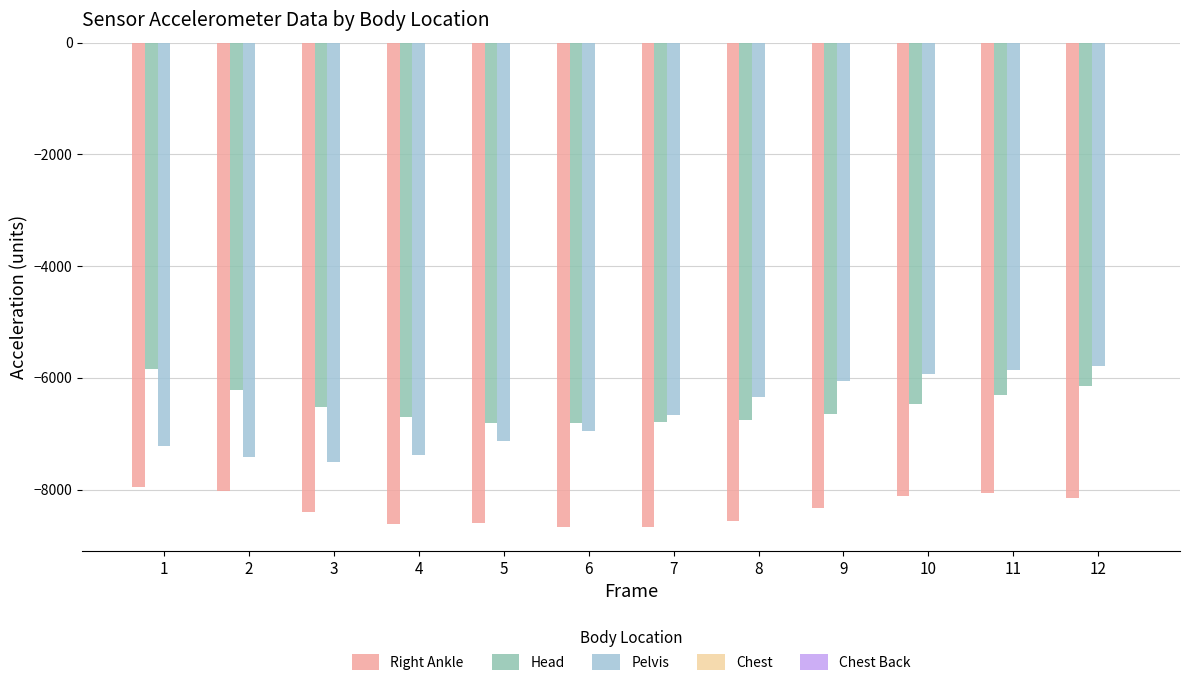

What is the total value across all series at 4?

-22700.3